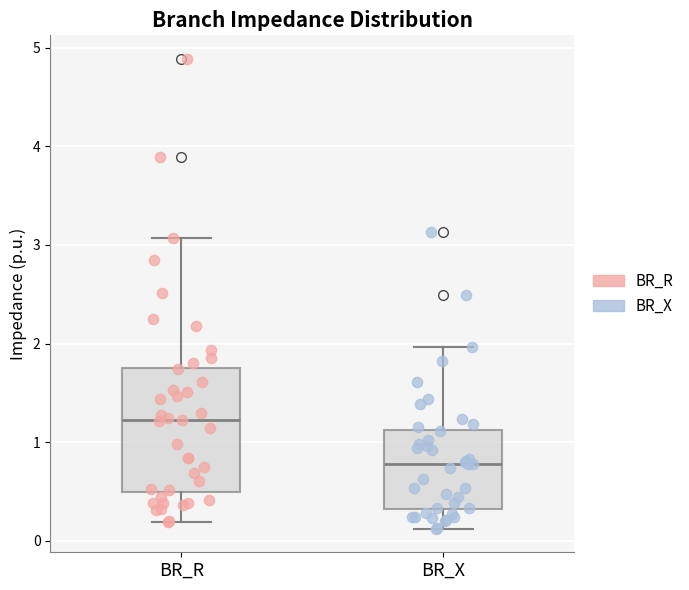

Comparing the boxes themselves (not the whiskers), which one is the tallest?

BR_R